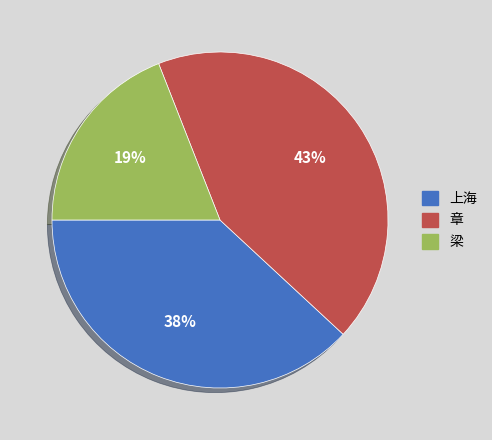

Which slice is the smallest?

梁